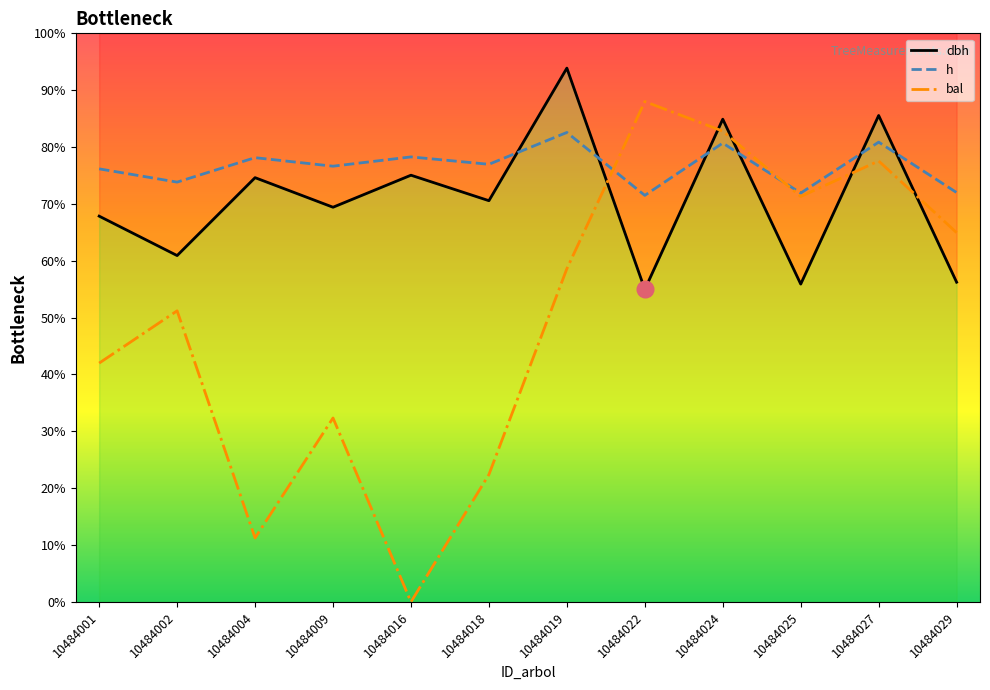

At which label is h closest to 77?

10484018